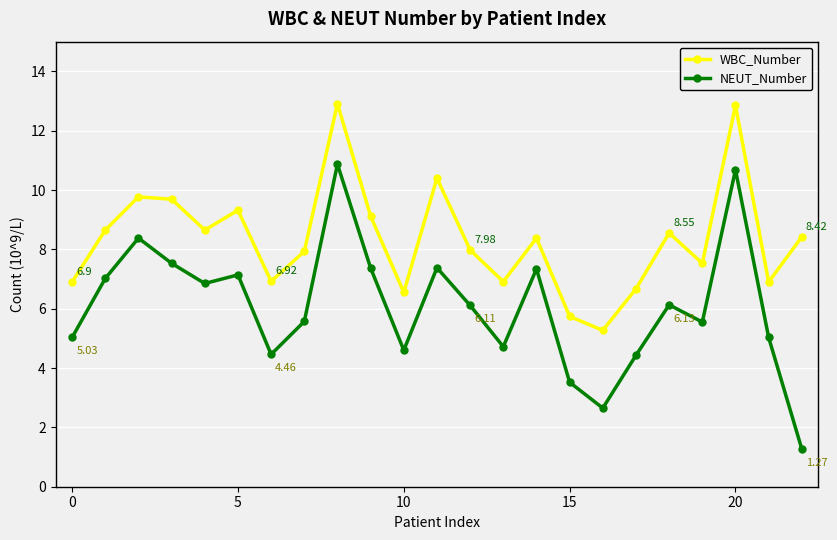

Which series has the widest spread of values?

NEUT_Number